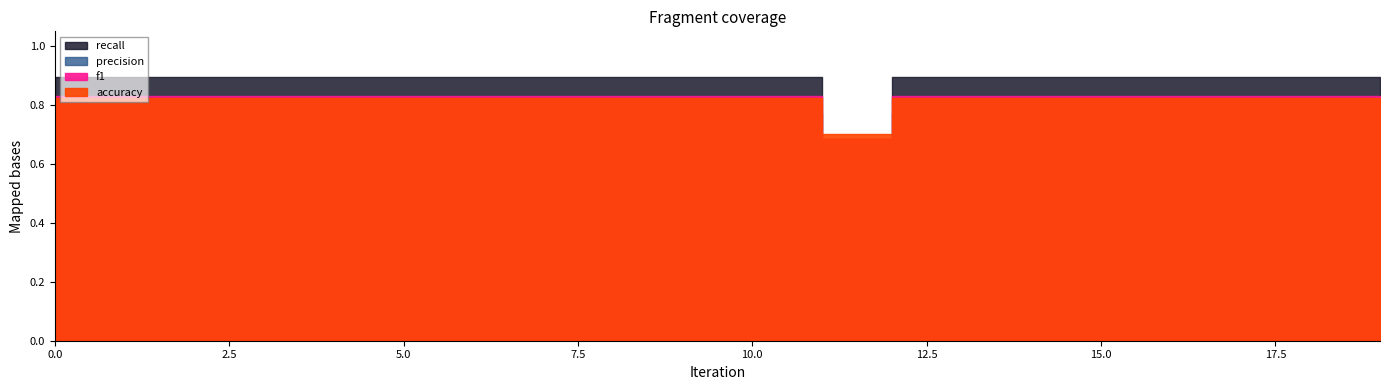

Is the value of accuracy at 5 greater than the value of f1 at 12?

No